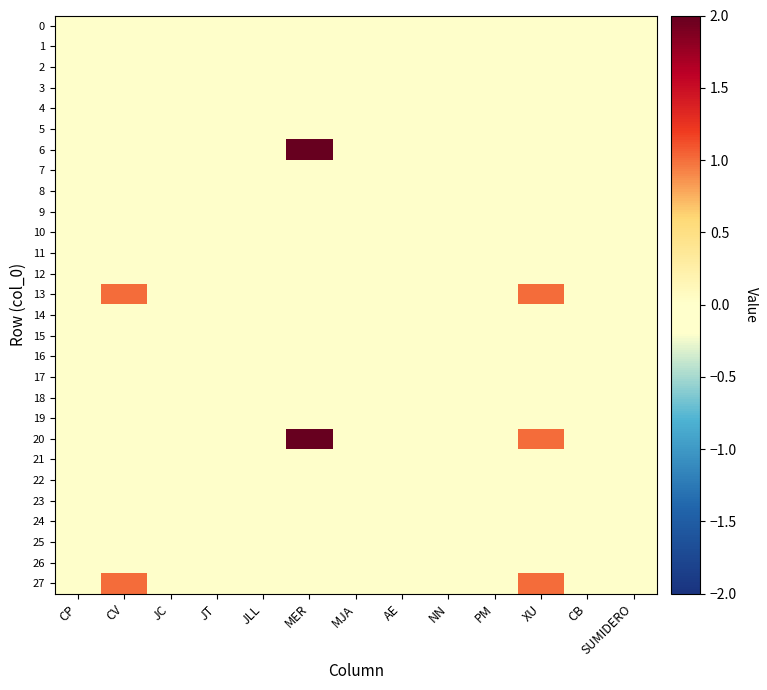

Reading left to right, list all the values displayed in this chart.

0: CP=0	CV=0	JC=0	JT=0	JLL=0	MER=0	MJA=0	AE=0	NN=0	PM=0	XU=0	CB=0	SUMIDERO=0
1: CP=0	CV=0	JC=0	JT=0	JLL=0	MER=0	MJA=0	AE=0	NN=0	PM=0	XU=0	CB=0	SUMIDERO=0
2: CP=0	CV=0	JC=0	JT=0	JLL=0	MER=0	MJA=0	AE=0	NN=0	PM=0	XU=0	CB=0	SUMIDERO=0
3: CP=0	CV=0	JC=0	JT=0	JLL=0	MER=0	MJA=0	AE=0	NN=0	PM=0	XU=0	CB=0	SUMIDERO=0
4: CP=0	CV=0	JC=0	JT=0	JLL=0	MER=0	MJA=0	AE=0	NN=0	PM=0	XU=0	CB=0	SUMIDERO=0
5: CP=0	CV=0	JC=0	JT=0	JLL=0	MER=0	MJA=0	AE=0	NN=0	PM=0	XU=0	CB=0	SUMIDERO=0
6: CP=0	CV=0	JC=0	JT=0	JLL=0	MER=2	MJA=0	AE=0	NN=0	PM=0	XU=0	CB=0	SUMIDERO=0
7: CP=0	CV=0	JC=0	JT=0	JLL=0	MER=0	MJA=0	AE=0	NN=0	PM=0	XU=0	CB=0	SUMIDERO=0
8: CP=0	CV=0	JC=0	JT=0	JLL=0	MER=0	MJA=0	AE=0	NN=0	PM=0	XU=0	CB=0	SUMIDERO=0
9: CP=0	CV=0	JC=0	JT=0	JLL=0	MER=0	MJA=0	AE=0	NN=0	PM=0	XU=0	CB=0	SUMIDERO=0
10: CP=0	CV=0	JC=0	JT=0	JLL=0	MER=0	MJA=0	AE=0	NN=0	PM=0	XU=0	CB=0	SUMIDERO=0
11: CP=0	CV=0	JC=0	JT=0	JLL=0	MER=0	MJA=0	AE=0	NN=0	PM=0	XU=0	CB=0	SUMIDERO=0
12: CP=0	CV=0	JC=0	JT=0	JLL=0	MER=0	MJA=0	AE=0	NN=0	PM=0	XU=0	CB=0	SUMIDERO=0
13: CP=0	CV=1	JC=0	JT=0	JLL=0	MER=0	MJA=0	AE=0	NN=0	PM=0	XU=1	CB=0	SUMIDERO=0
14: CP=0	CV=0	JC=0	JT=0	JLL=0	MER=0	MJA=0	AE=0	NN=0	PM=0	XU=0	CB=0	SUMIDERO=0
15: CP=0	CV=0	JC=0	JT=0	JLL=0	MER=0	MJA=0	AE=0	NN=0	PM=0	XU=0	CB=0	SUMIDERO=0
16: CP=0	CV=0	JC=0	JT=0	JLL=0	MER=0	MJA=0	AE=0	NN=0	PM=0	XU=0	CB=0	SUMIDERO=0
17: CP=0	CV=0	JC=0	JT=0	JLL=0	MER=0	MJA=0	AE=0	NN=0	PM=0	XU=0	CB=0	SUMIDERO=0
18: CP=0	CV=0	JC=0	JT=0	JLL=0	MER=0	MJA=0	AE=0	NN=0	PM=0	XU=0	CB=0	SUMIDERO=0
19: CP=0	CV=0	JC=0	JT=0	JLL=0	MER=0	MJA=0	AE=0	NN=0	PM=0	XU=0	CB=0	SUMIDERO=0
20: CP=0	CV=0	JC=0	JT=0	JLL=0	MER=2	MJA=0	AE=0	NN=0	PM=0	XU=1	CB=0	SUMIDERO=0
21: CP=0	CV=0	JC=0	JT=0	JLL=0	MER=0	MJA=0	AE=0	NN=0	PM=0	XU=0	CB=0	SUMIDERO=0
22: CP=0	CV=0	JC=0	JT=0	JLL=0	MER=0	MJA=0	AE=0	NN=0	PM=0	XU=0	CB=0	SUMIDERO=0
23: CP=0	CV=0	JC=0	JT=0	JLL=0	MER=0	MJA=0	AE=0	NN=0	PM=0	XU=0	CB=0	SUMIDERO=0
24: CP=0	CV=0	JC=0	JT=0	JLL=0	MER=0	MJA=0	AE=0	NN=0	PM=0	XU=0	CB=0	SUMIDERO=0
25: CP=0	CV=0	JC=0	JT=0	JLL=0	MER=0	MJA=0	AE=0	NN=0	PM=0	XU=0	CB=0	SUMIDERO=0
26: CP=0	CV=0	JC=0	JT=0	JLL=0	MER=0	MJA=0	AE=0	NN=0	PM=0	XU=0	CB=0	SUMIDERO=0
27: CP=0	CV=1	JC=0	JT=0	JLL=0	MER=0	MJA=0	AE=0	NN=0	PM=0	XU=1	CB=0	SUMIDERO=0